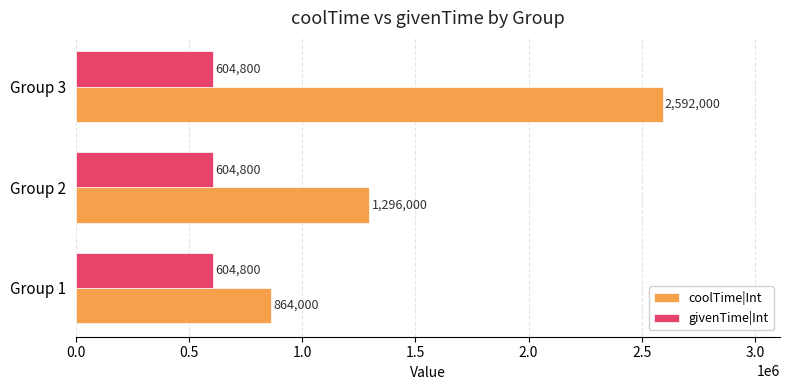

The value of coolTime|Int at Group 1 is 864000. True or false?

True